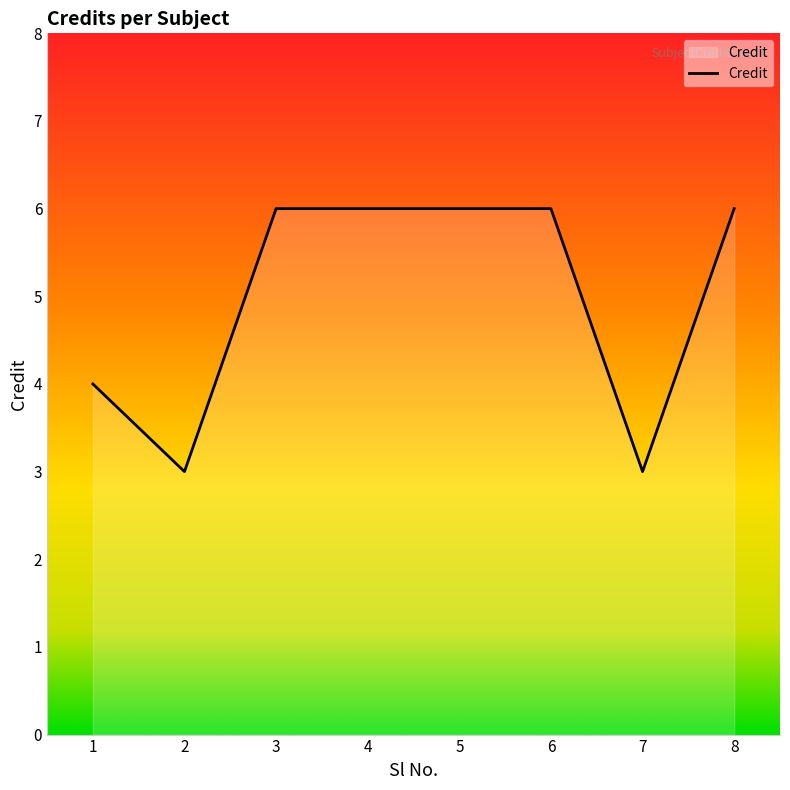

At which category does the data reach its first local valley?

2